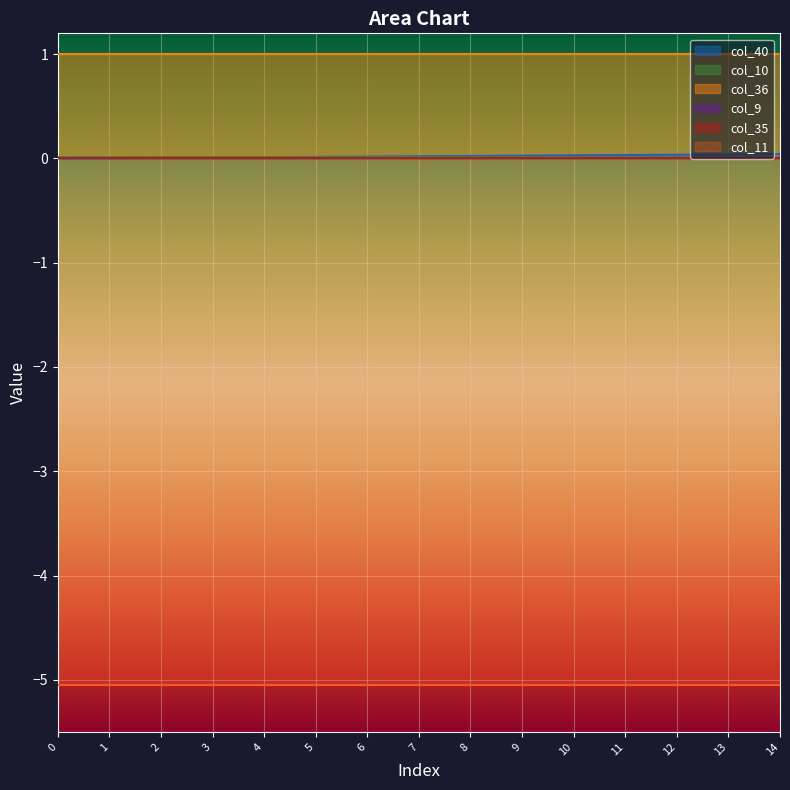

Which series has the largest total across all categories?

col_36